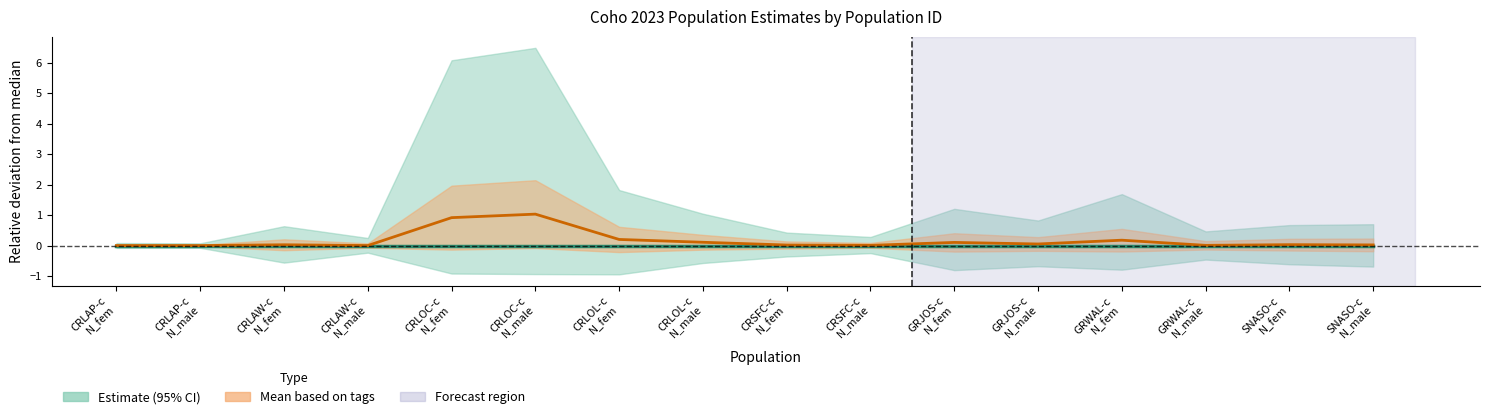

Which series has the largest total across all categories?

Mean